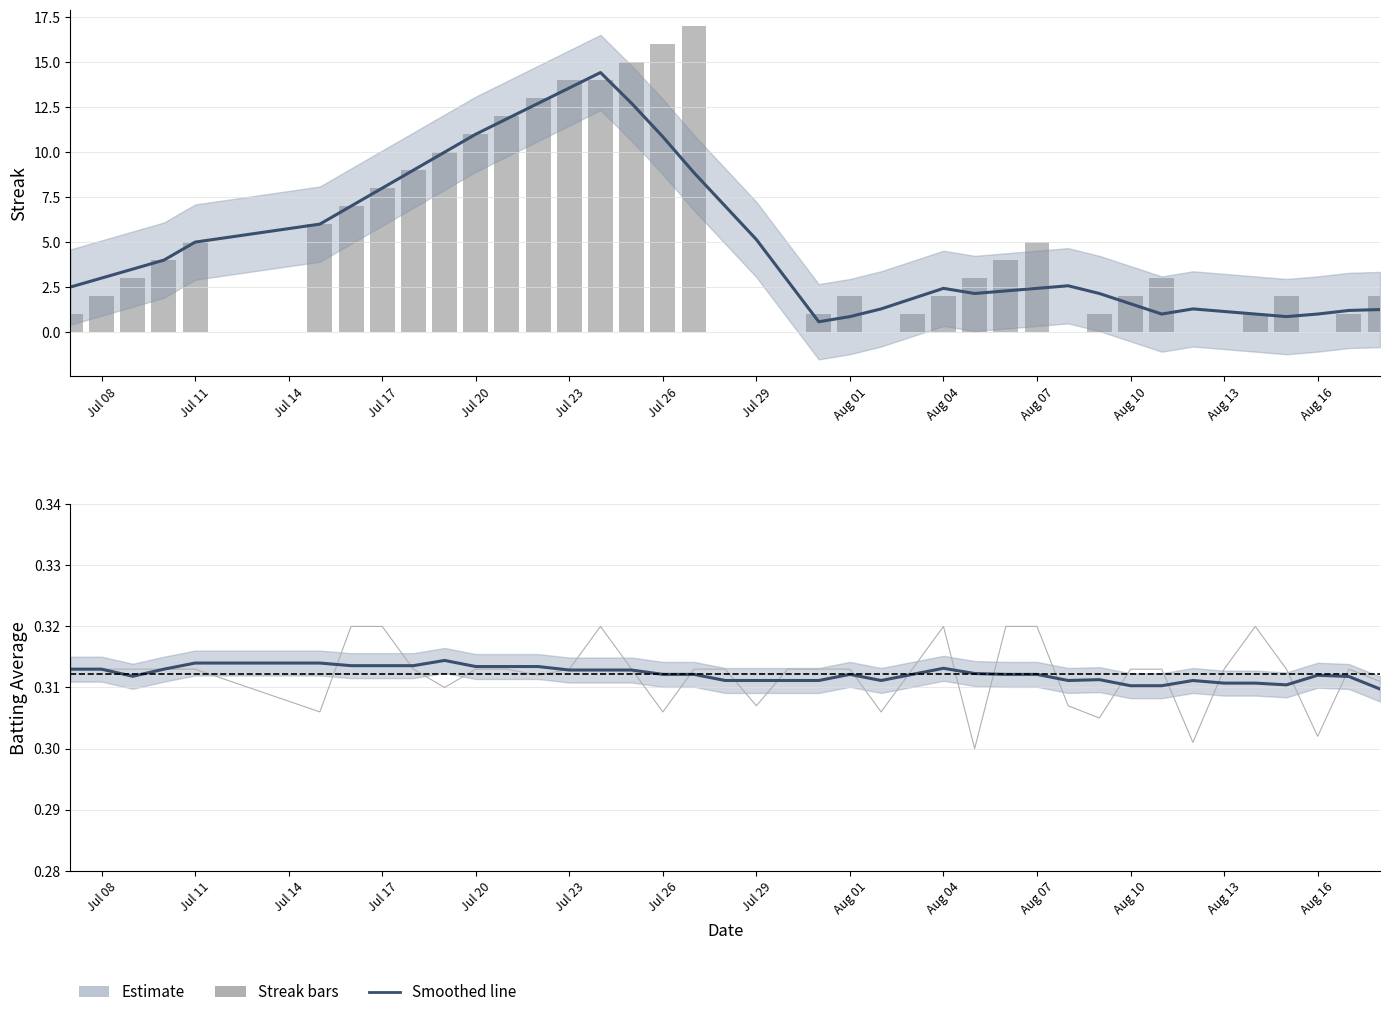

Is it true that Streak equals 4.6 at 14?

False